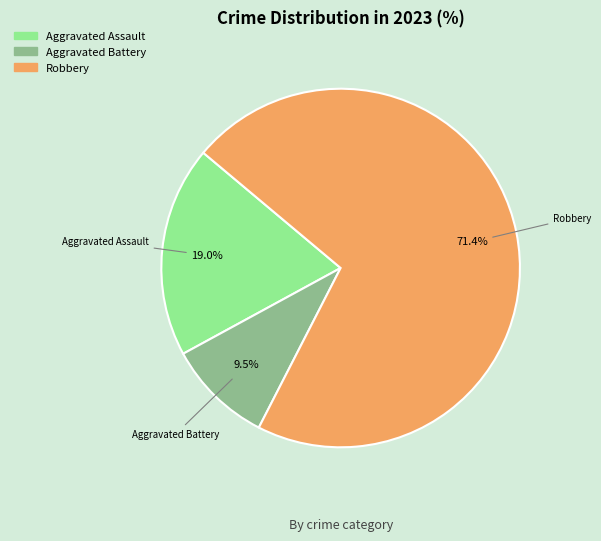

Does any single category account for the majority?

Yes